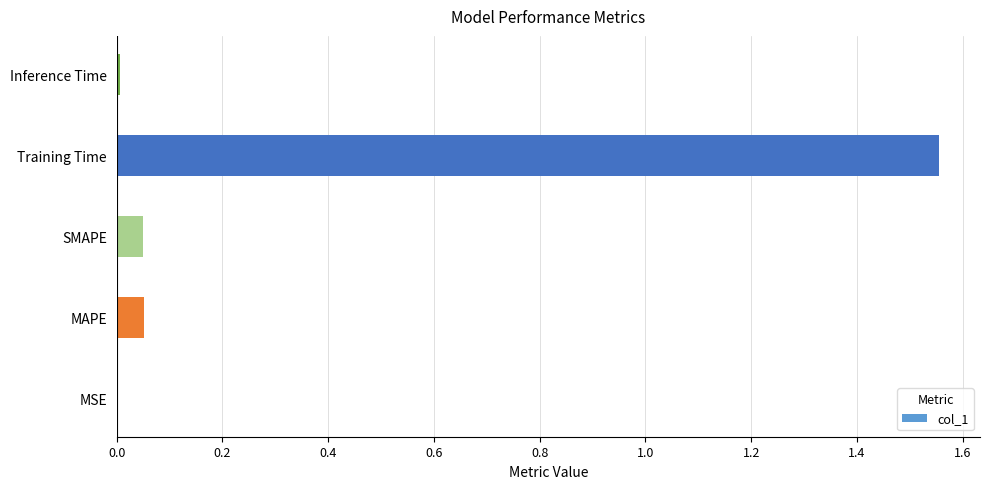

Is it true that the value at Training Time is 0.6?

False